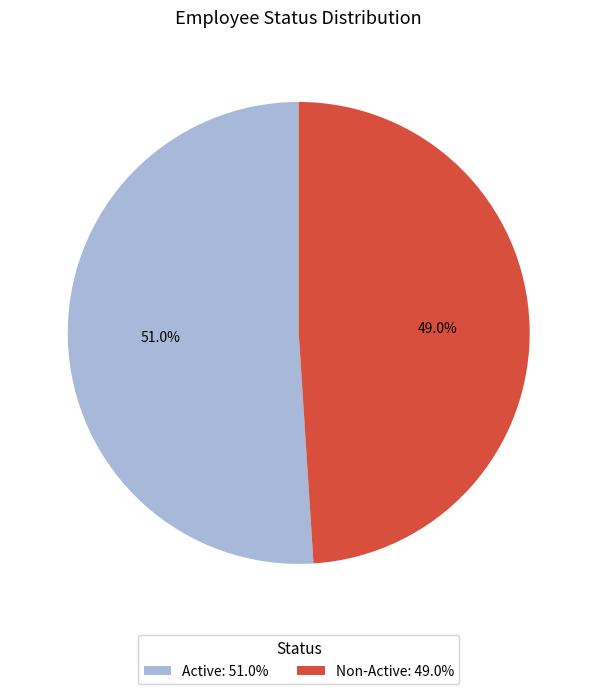

What is the ratio of the value at Non-Active to the value at Active?

1.0